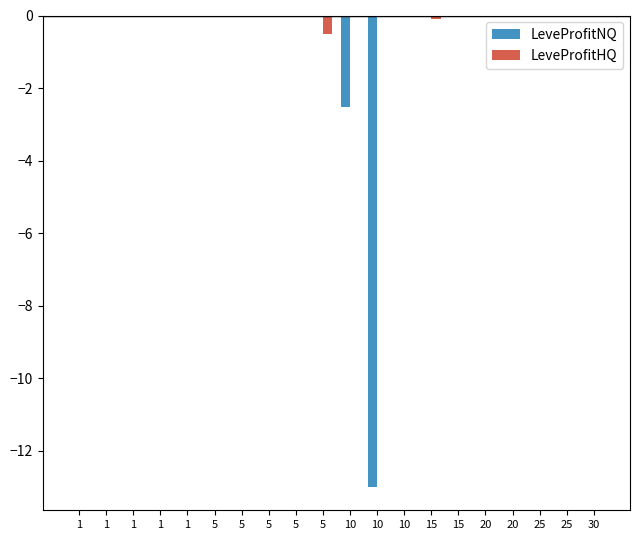

What is the minimum value for LeveProfitNQ?

-13.0